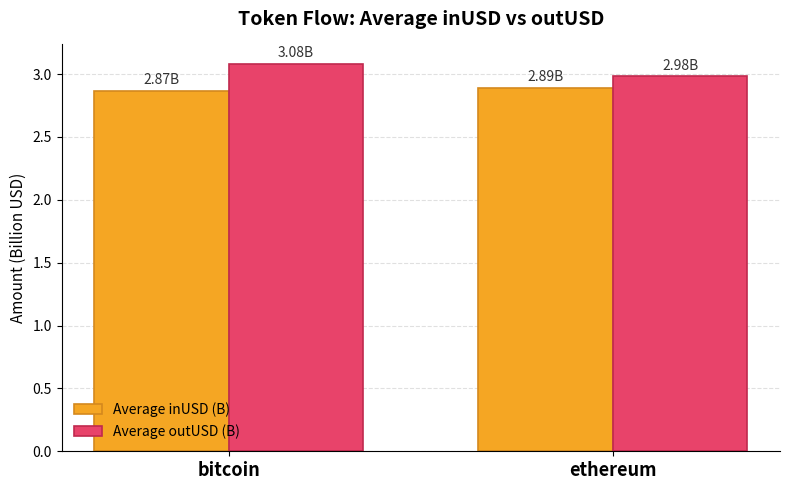

What is the lowest value of the Average outUSD (B) series?

3.0